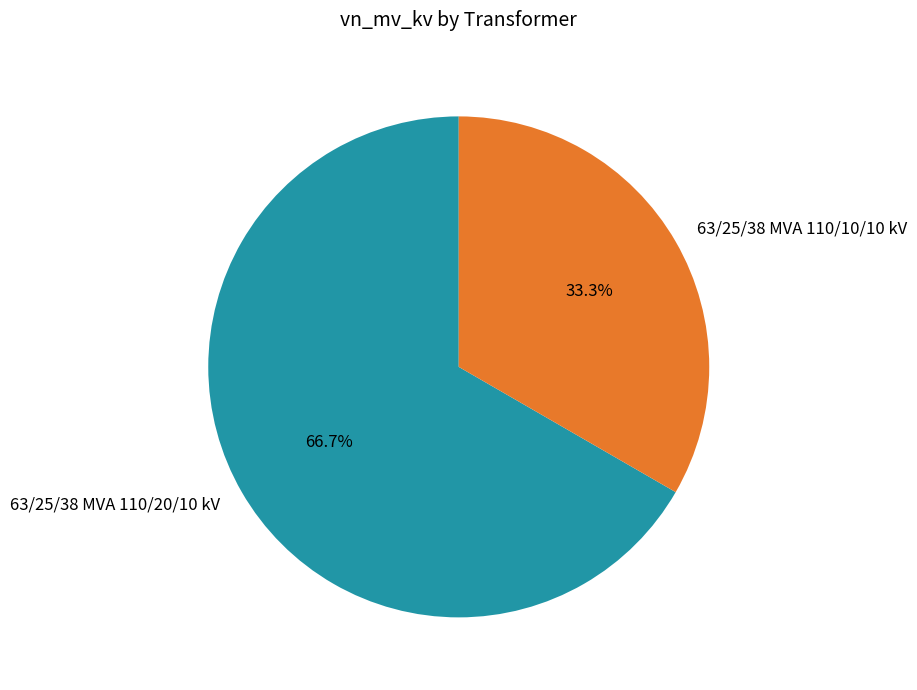

How many slices are in this pie chart?

2